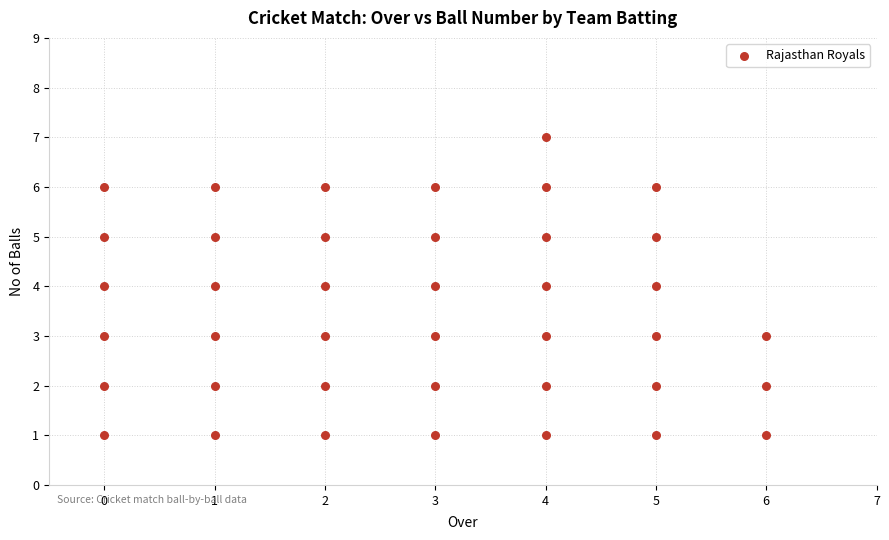

What is the range of X values (max minus min)?

6